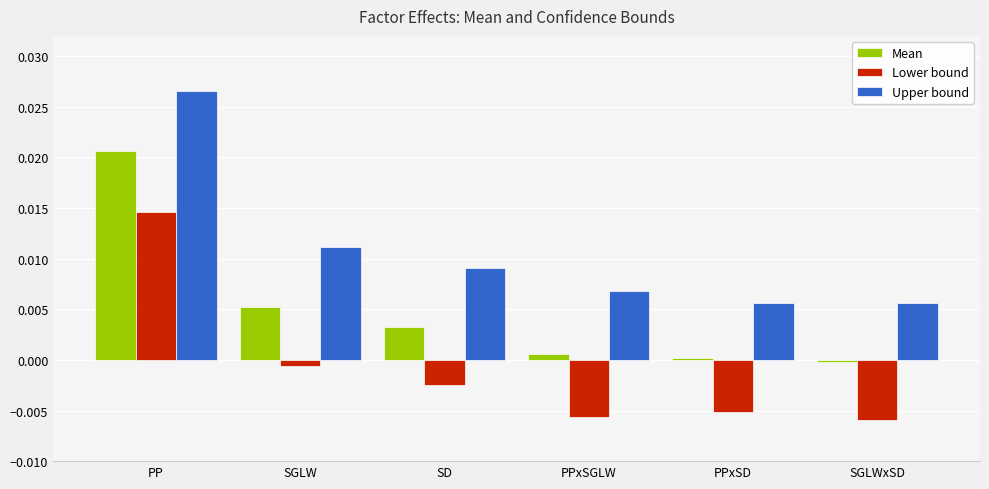

At which label does Upper bound reach its peak?

PP